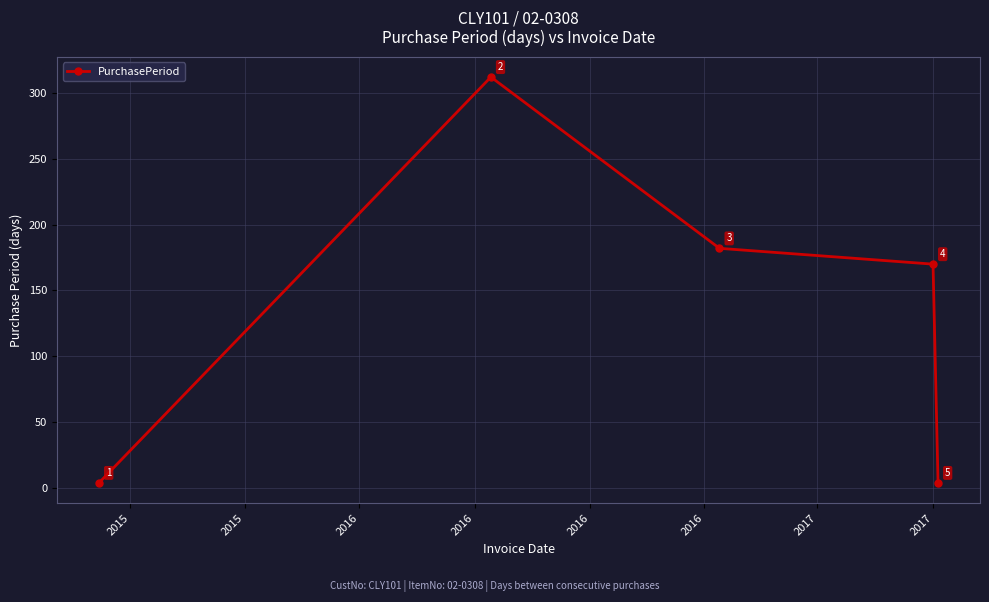

What is the value of the 5th point from the left?

4